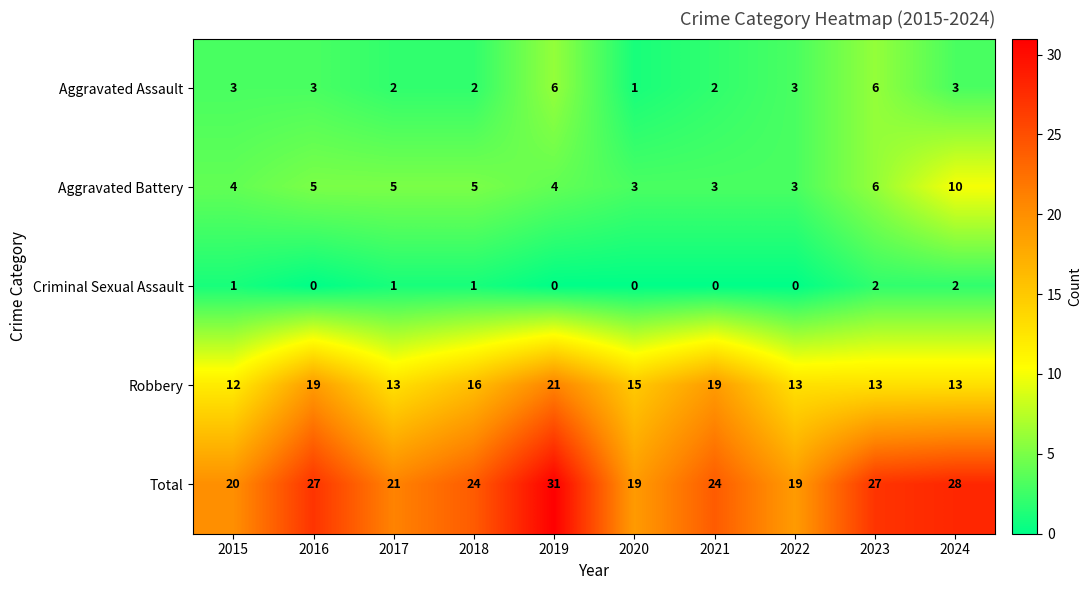

At which label is Aggravated Battery closest to 6?

2023